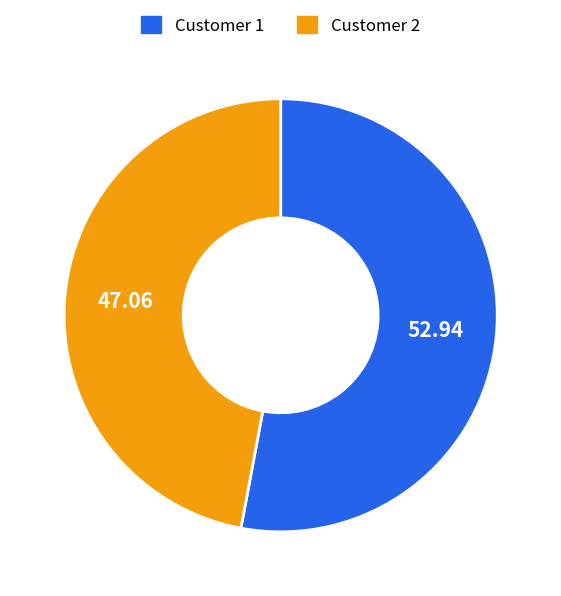

What is the smallest slice in the pie chart?

Customer 2